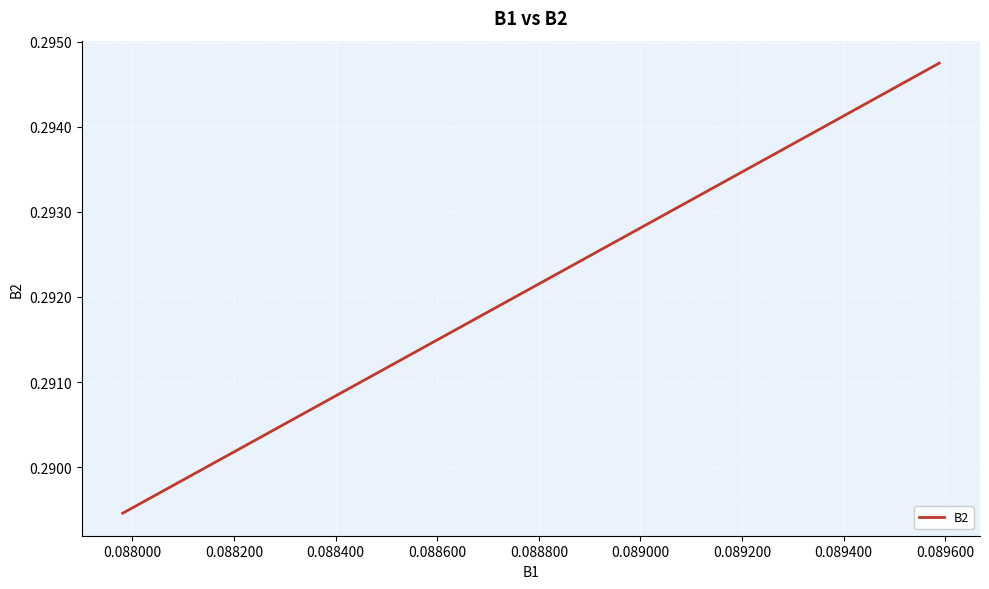

The chart shows a value of 0.2 at 0.088200. True or false?

False